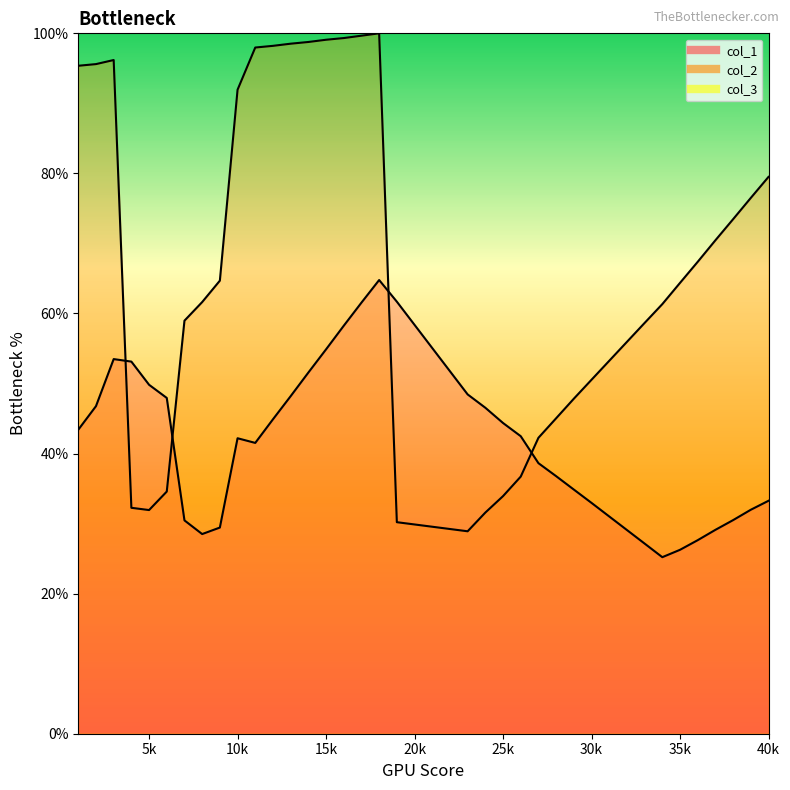

At how many categories does at least one series exceed 57?

25